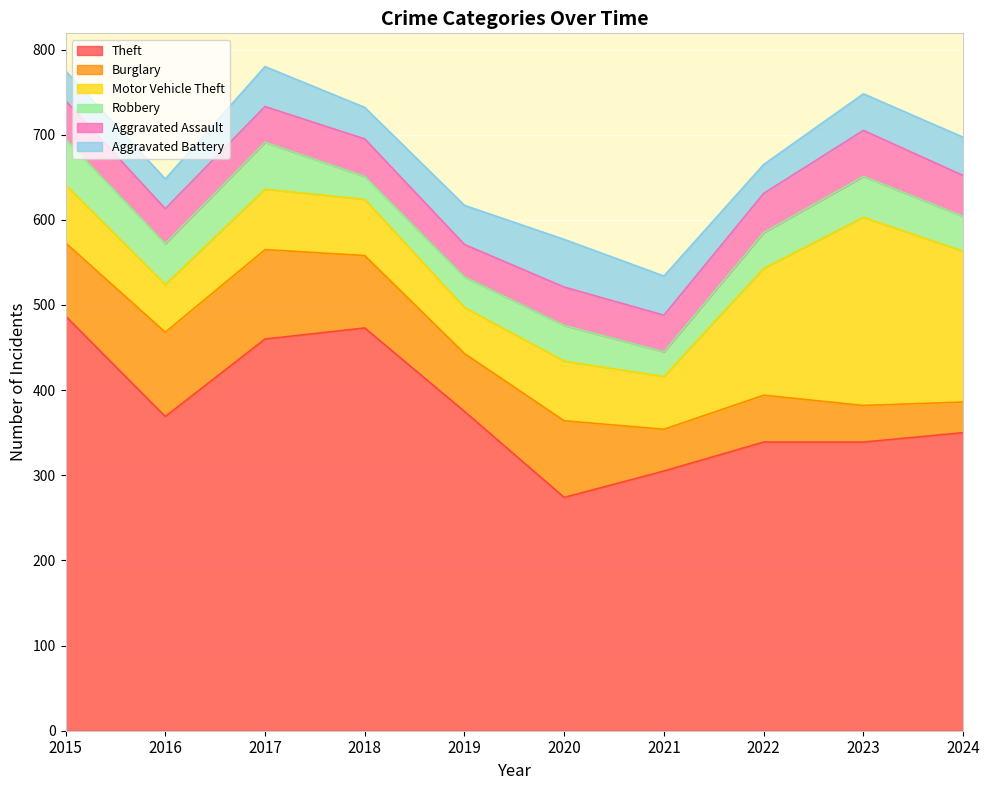

Is the value of Aggravated Battery at 2020 greater than the value of Robbery at 2023?

Yes